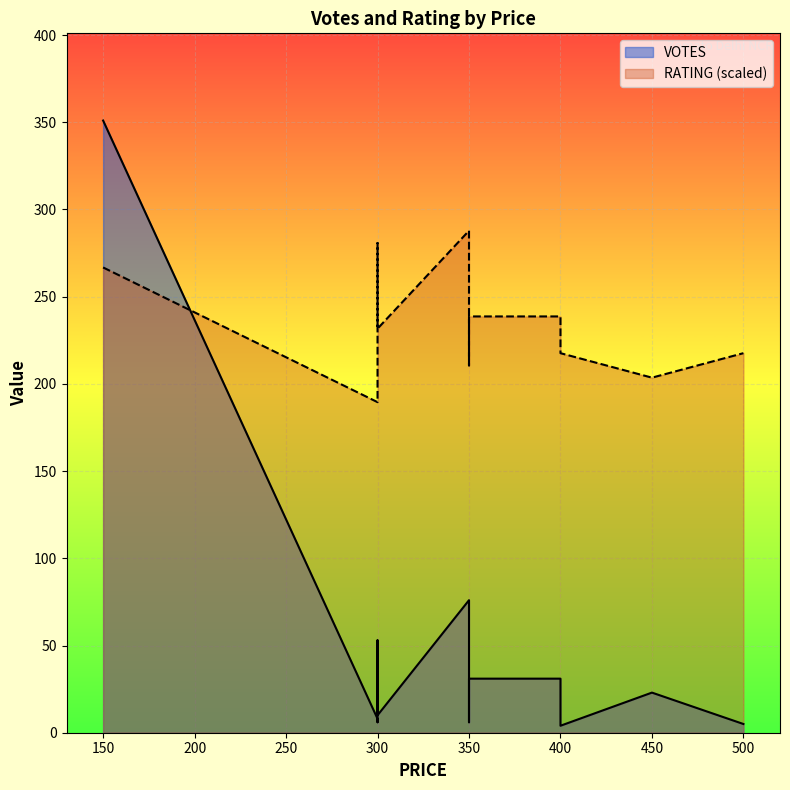

What is the difference between the VOTES values at 300 and 150?

341.0